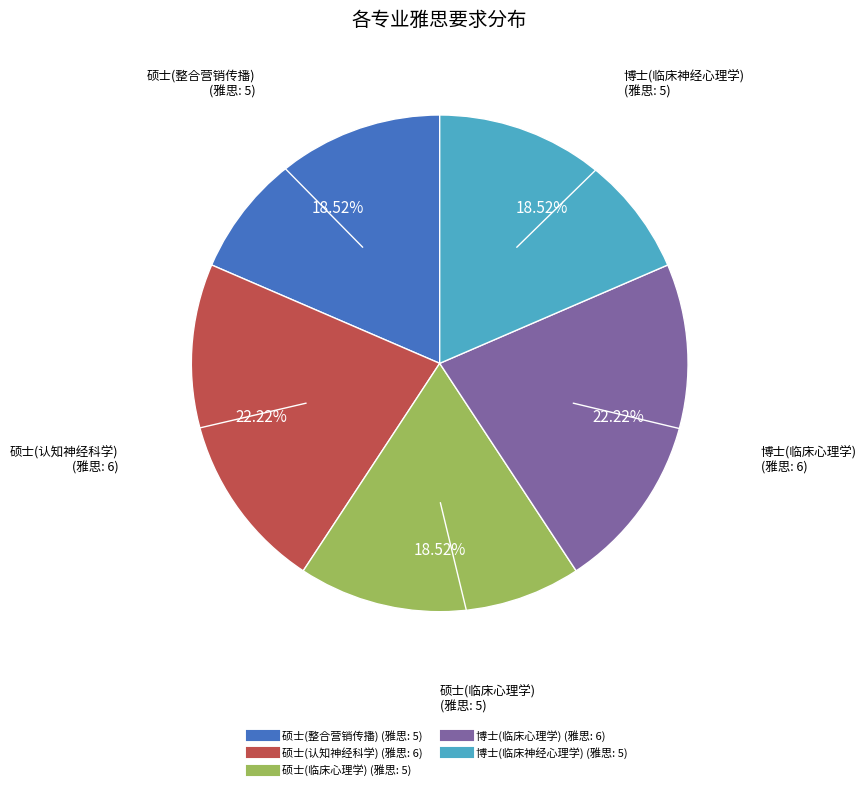

To the nearest percent, what is the average slice percentage?

20%